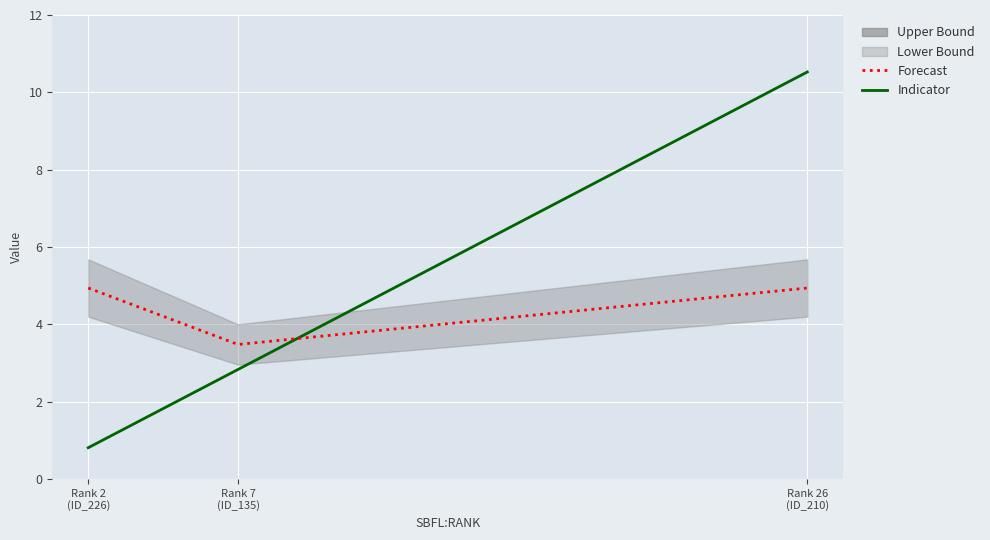

What is the minimum value for SPACE (Forecast)?

3.5